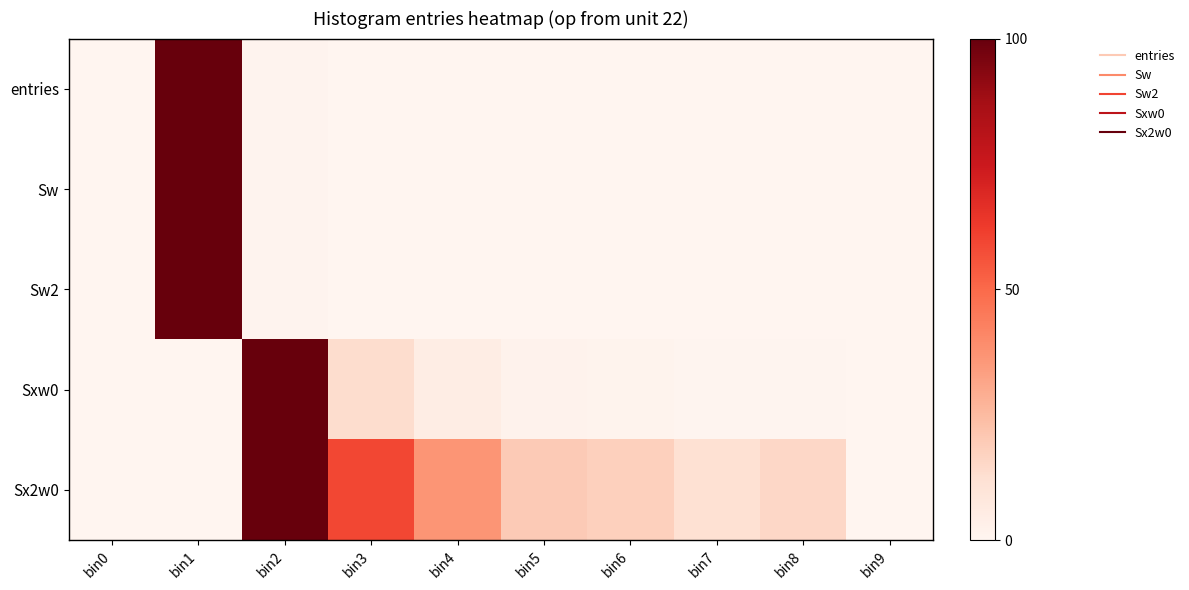

Between bin4 and bin5, which series saw the biggest shift?

Sx2w0